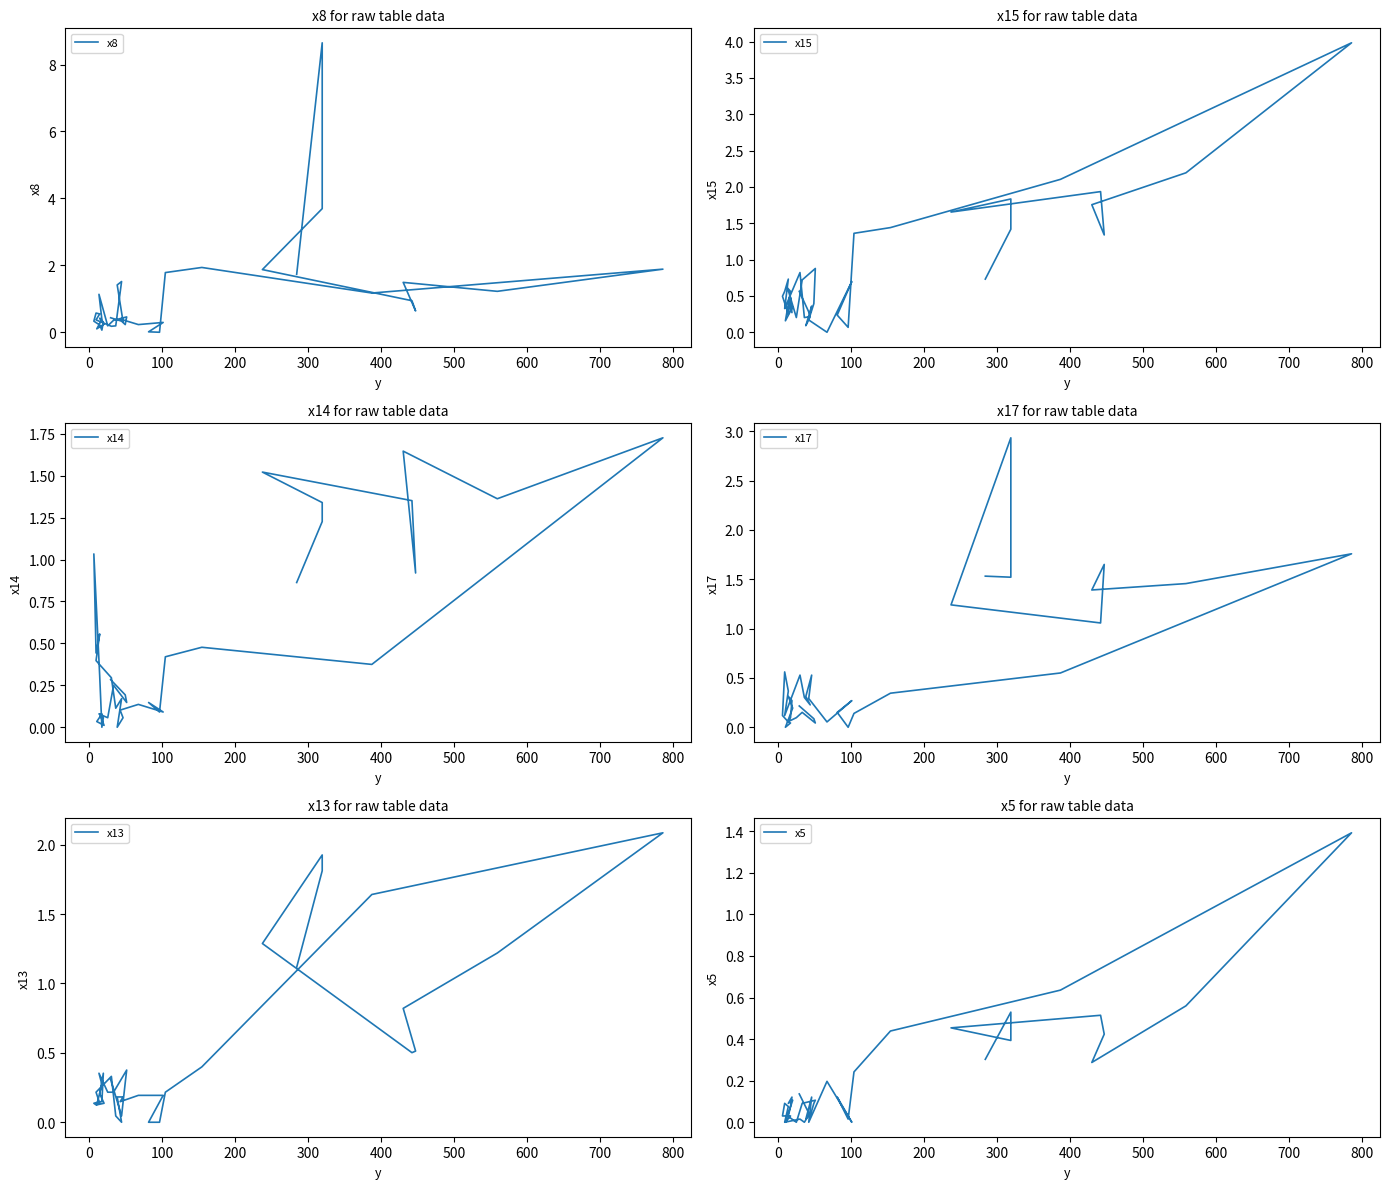

What is the spread (max minus min) of values at 0?

0.3